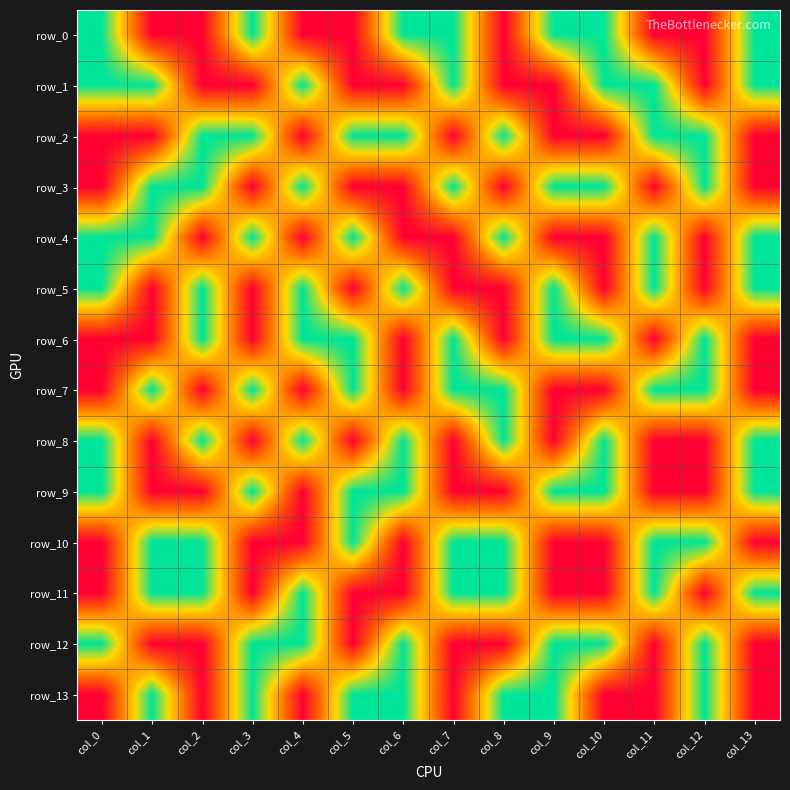

Reading left to right, list all the values displayed in this chart.

row_0: col_0=1	col_1=0	col_2=0	col_3=1	col_4=0	col_5=0	col_6=1	col_7=1	col_8=0	col_9=1	col_10=1	col_11=0	col_12=0	col_13=1
row_1: col_0=1	col_1=1	col_2=0	col_3=0	col_4=1	col_5=0	col_6=0	col_7=1	col_8=0	col_9=0	col_10=1	col_11=1	col_12=0	col_13=1
row_2: col_0=0	col_1=0	col_2=1	col_3=1	col_4=0	col_5=1	col_6=1	col_7=0	col_8=1	col_9=0	col_10=0	col_11=1	col_12=1	col_13=0
row_3: col_0=0	col_1=1	col_2=1	col_3=0	col_4=1	col_5=0	col_6=0	col_7=1	col_8=0	col_9=1	col_10=1	col_11=0	col_12=1	col_13=0
row_4: col_0=1	col_1=1	col_2=0	col_3=1	col_4=0	col_5=1	col_6=0	col_7=0	col_8=1	col_9=0	col_10=0	col_11=1	col_12=0	col_13=1
row_5: col_0=1	col_1=0	col_2=1	col_3=0	col_4=1	col_5=0	col_6=1	col_7=0	col_8=0	col_9=1	col_10=0	col_11=1	col_12=0	col_13=1
row_6: col_0=0	col_1=0	col_2=1	col_3=0	col_4=1	col_5=1	col_6=0	col_7=1	col_8=0	col_9=1	col_10=1	col_11=0	col_12=1	col_13=0
row_7: col_0=0	col_1=1	col_2=0	col_3=1	col_4=0	col_5=1	col_6=0	col_7=1	col_8=1	col_9=0	col_10=0	col_11=1	col_12=1	col_13=0
row_8: col_0=1	col_1=0	col_2=1	col_3=0	col_4=1	col_5=0	col_6=1	col_7=0	col_8=1	col_9=0	col_10=1	col_11=0	col_12=0	col_13=1
row_9: col_0=1	col_1=0	col_2=0	col_3=1	col_4=0	col_5=1	col_6=1	col_7=0	col_8=0	col_9=1	col_10=1	col_11=0	col_12=0	col_13=1
row_10: col_0=0	col_1=1	col_2=1	col_3=0	col_4=0	col_5=1	col_6=0	col_7=1	col_8=1	col_9=0	col_10=0	col_11=1	col_12=1	col_13=0
row_11: col_0=0	col_1=1	col_2=1	col_3=0	col_4=1	col_5=0	col_6=0	col_7=1	col_8=1	col_9=0	col_10=0	col_11=1	col_12=0	col_13=1
row_12: col_0=1	col_1=0	col_2=0	col_3=1	col_4=1	col_5=0	col_6=1	col_7=0	col_8=0	col_9=1	col_10=1	col_11=0	col_12=1	col_13=0
row_13: col_0=0	col_1=1	col_2=0	col_3=1	col_4=0	col_5=1	col_6=1	col_7=0	col_8=1	col_9=1	col_10=0	col_11=0	col_12=1	col_13=0